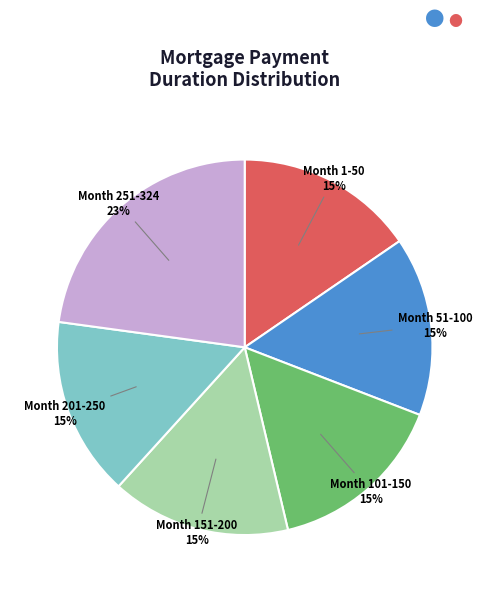

Combined, do Month 51-100 and Month 151-200 account for over 50%?

No